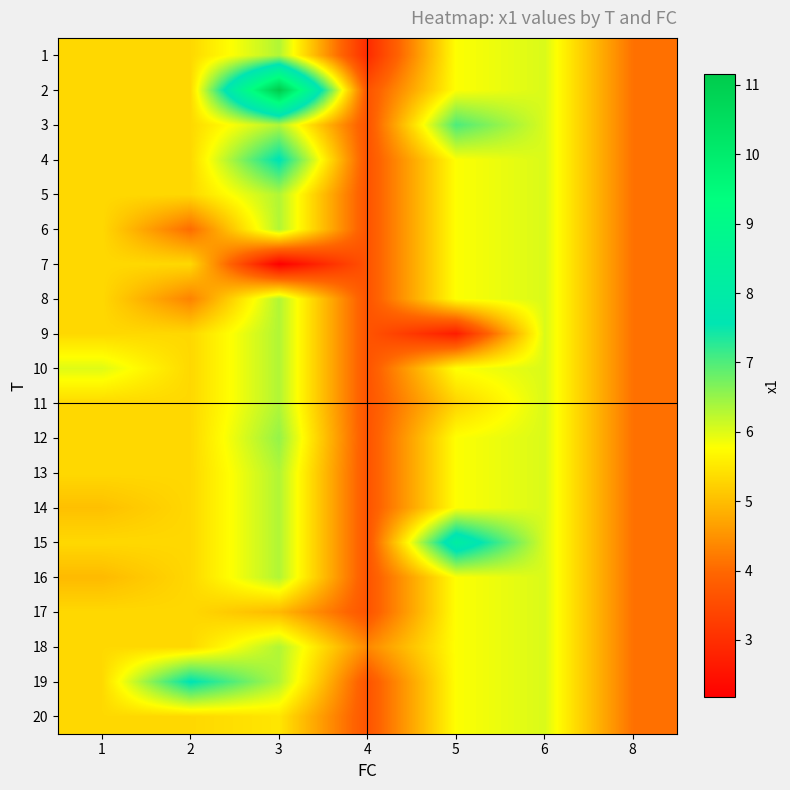

Reading left to right, list all the values displayed in this chart.

1: 1=5.3	2=5.3	3=6.3	4=3.0	5=5.8	6=6.0	8=4.1
2: 1=5.3	2=5.3	3=11.2	4=3.7	5=5.8	6=6.0	8=4.1
3: 1=5.3	2=5.3	3=6.3	4=3.7	5=7.0	6=6.0	8=4.1
4: 1=5.3	2=5.3	3=7.6	4=3.7	5=5.8	6=6.0	8=4.1
5: 1=5.3	2=5.3	3=6.3	4=3.7	5=5.8	6=6.0	8=4.1
6: 1=5.3	2=4.0	3=6.3	4=3.7	5=5.8	6=6.0	8=4.1
7: 1=5.3	2=5.3	3=2.2	4=3.7	5=5.8	6=6.0	8=4.1
8: 1=5.3	2=4.3	3=6.3	4=3.7	5=5.8	6=6.0	8=4.1
9: 1=5.3	2=5.3	3=6.3	4=3.7	5=2.7	6=6.0	8=4.1
10: 1=6.0	2=5.3	3=6.3	4=3.7	5=5.8	6=6.0	8=4.1
11: 1=5.3	2=5.3	3=6.3	4=3.7	5=5.3	6=6.0	8=4.1
12: 1=5.3	2=5.3	3=6.5	4=3.7	5=5.8	6=6.0	8=4.1
13: 1=5.3	2=5.3	3=6.3	4=3.7	5=5.8	6=6.0	8=4.1
14: 1=5.0	2=5.3	3=6.3	4=3.7	5=5.8	6=6.0	8=4.1
15: 1=5.3	2=5.3	3=6.3	4=3.7	5=8.2	6=6.0	8=4.1
16: 1=5.0	2=5.3	3=6.3	4=3.7	5=5.8	6=6.0	8=4.1
17: 1=5.3	2=5.3	3=4.9	4=3.7	5=5.8	6=6.0	8=4.1
18: 1=5.3	2=5.3	3=6.3	4=4.4	5=5.8	6=6.0	8=4.1
19: 1=5.3	2=7.6	3=6.3	4=3.7	5=5.8	6=6.0	8=4.1
20: 1=5.3	2=5.3	3=5.5	4=3.7	5=5.8	6=6.0	8=4.1